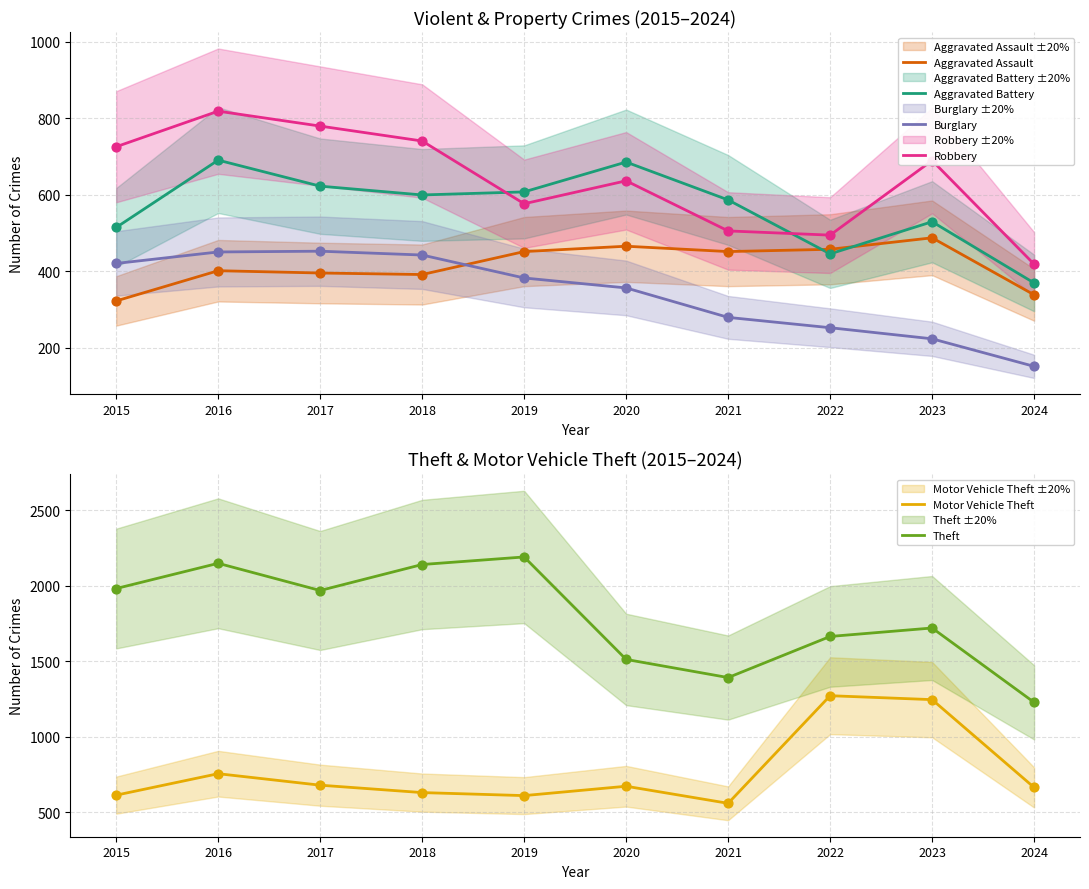

Which series reaches the minimum Y coordinate?

Burglary